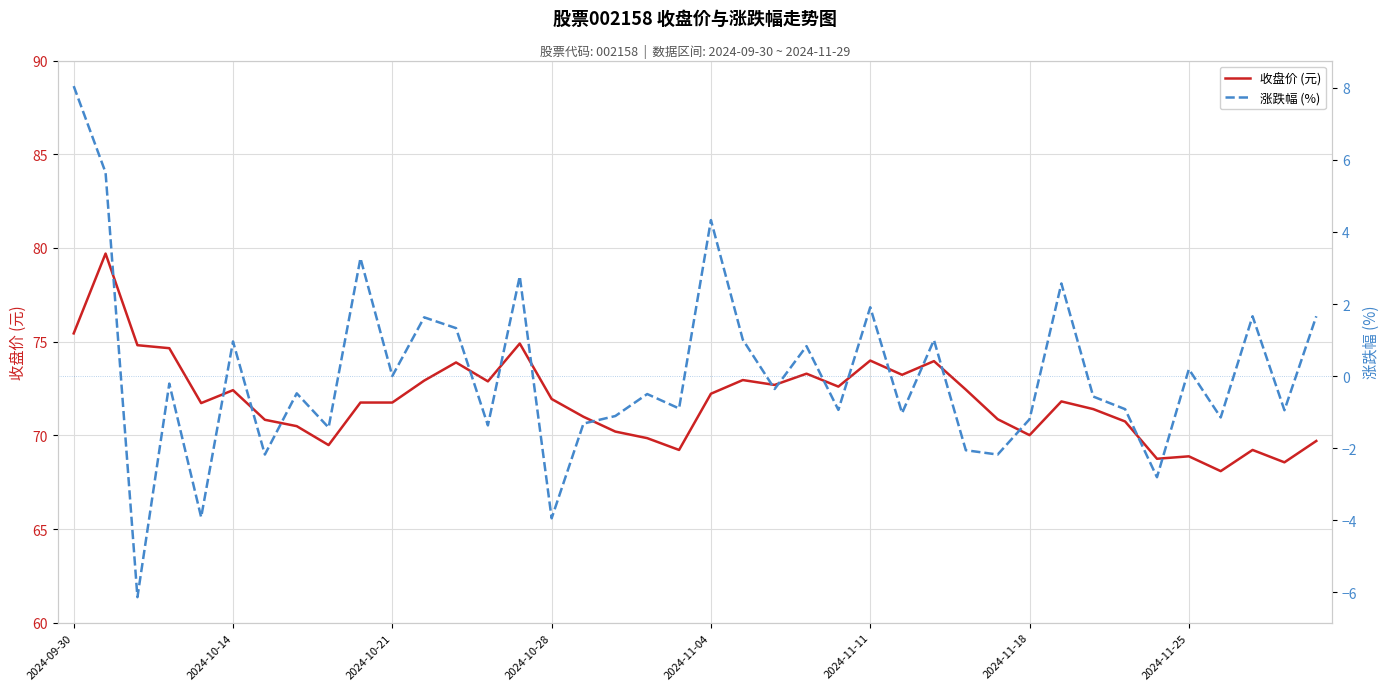

Read the 收盘价 (元) value at 26.

73.2